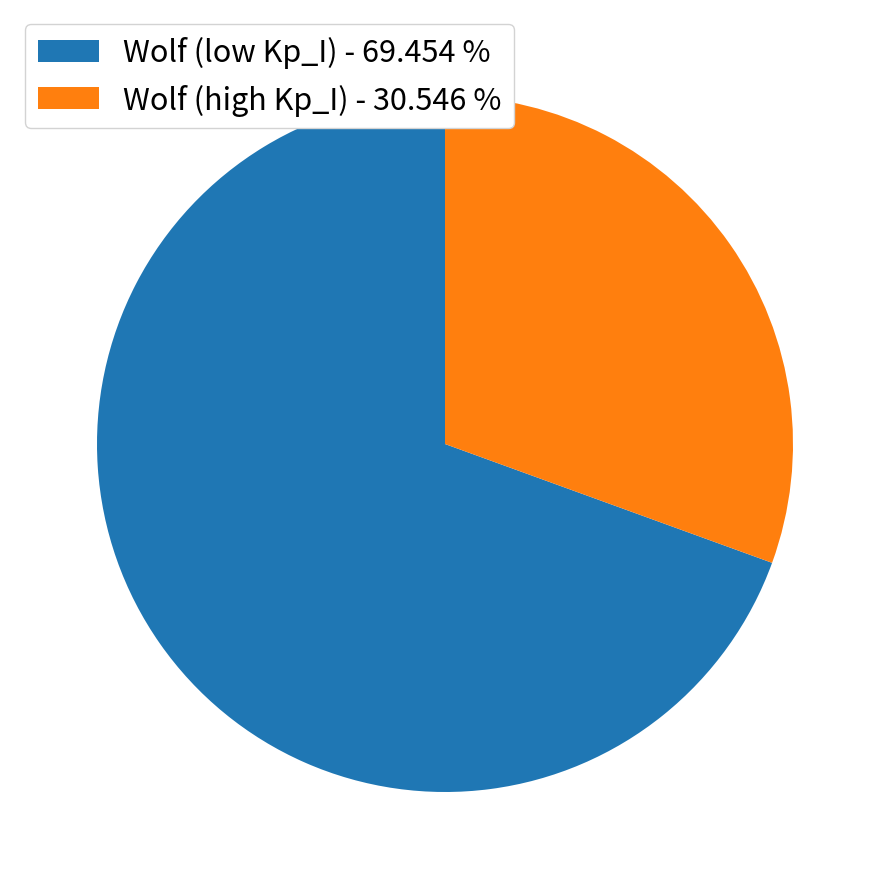

Rank the categories by value from lowest to highest.

Wolf (high Kp_I) - 30.546 %, Wolf (low Kp_I) - 69.454 %